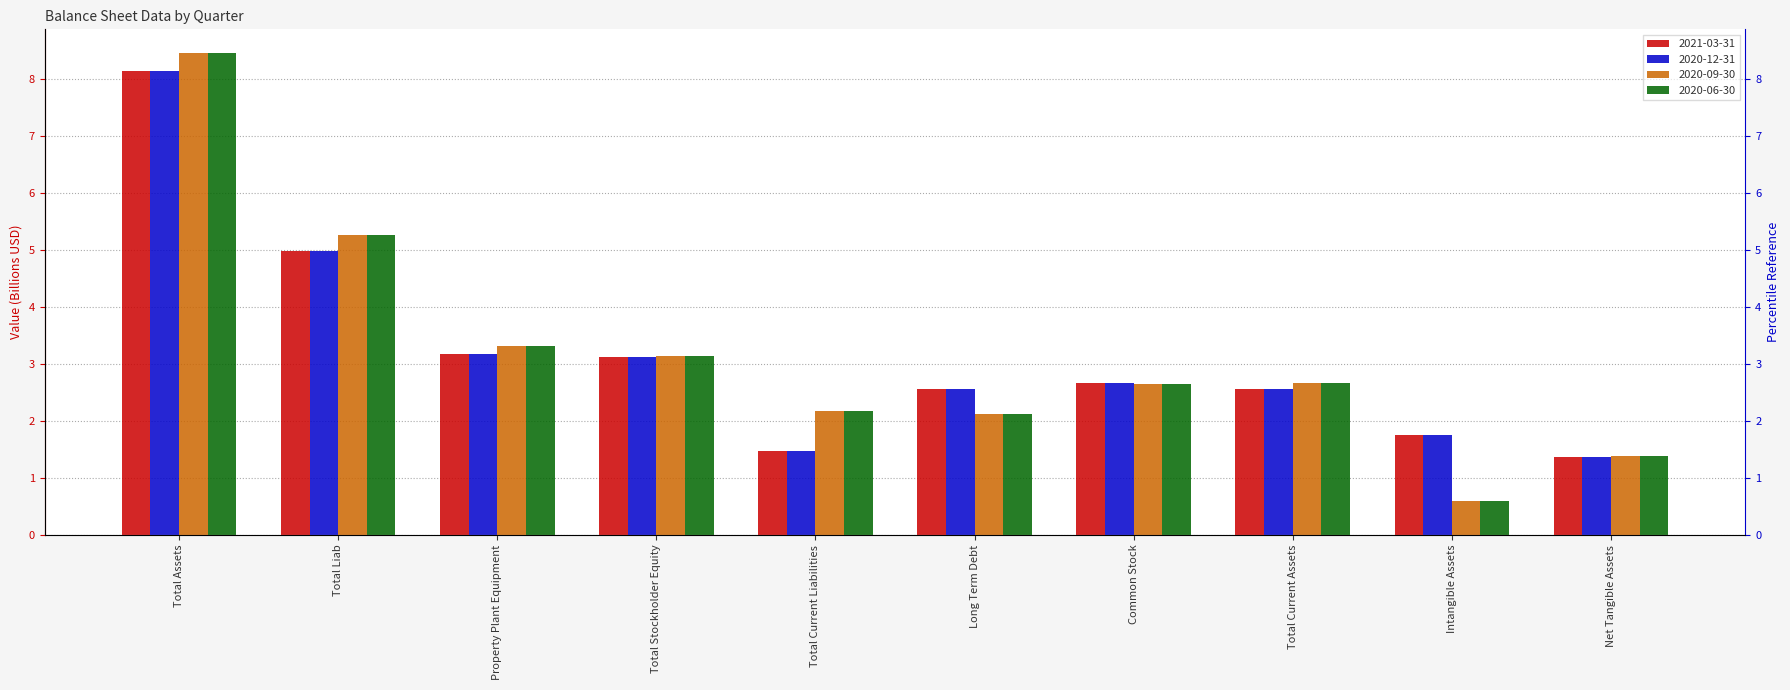

Rank the series at Total Assets from lowest to highest value.

2021-03-31, 2020-12-31, 2020-09-30, 2020-06-30